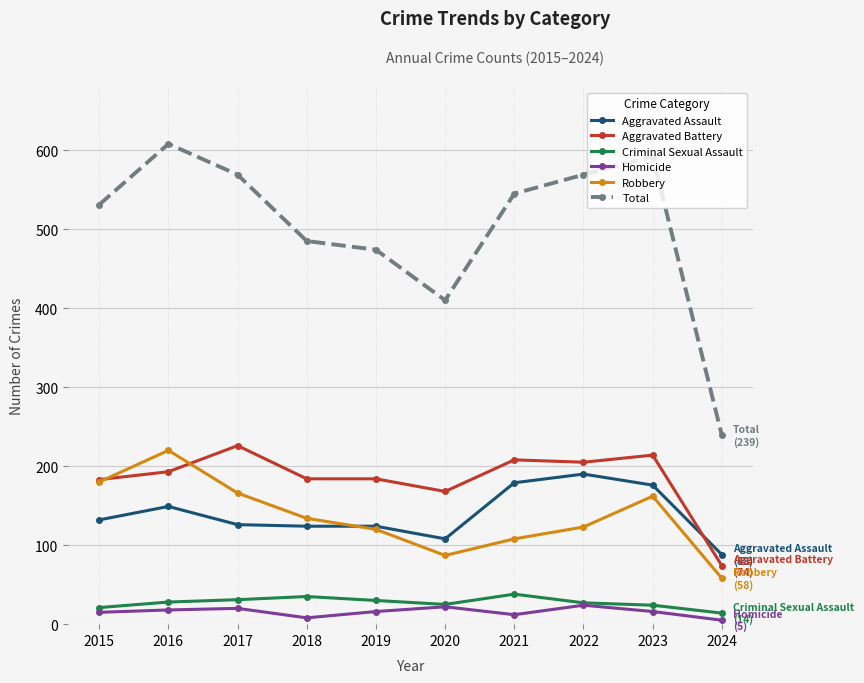

Count the number of categories in the chart.

10